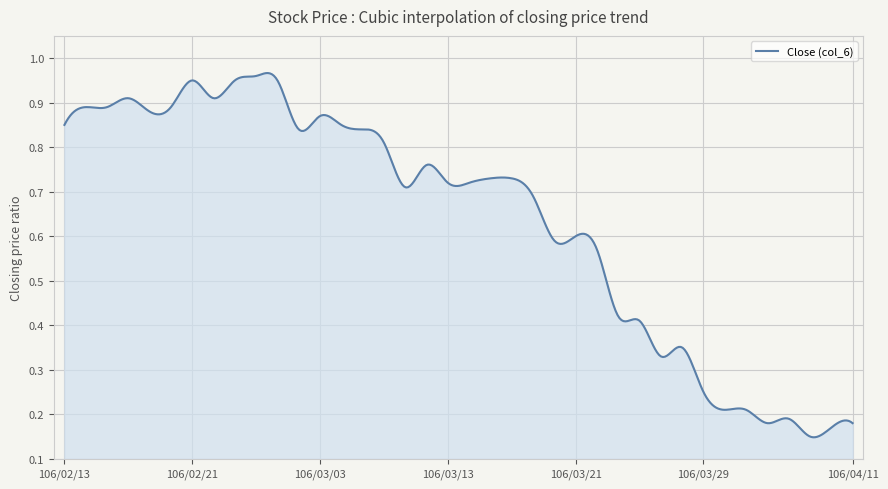

What is the average value?

0.6